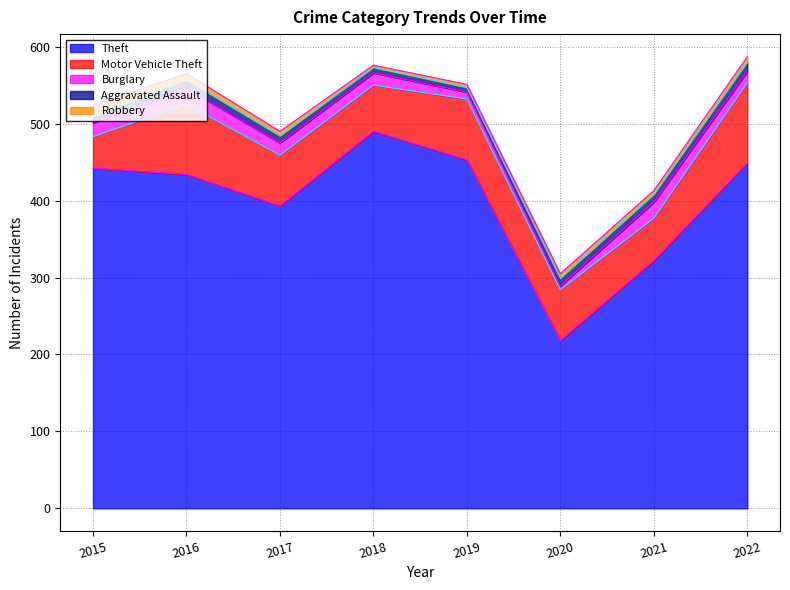

Which has a higher value, 2018 or 2019?

2018